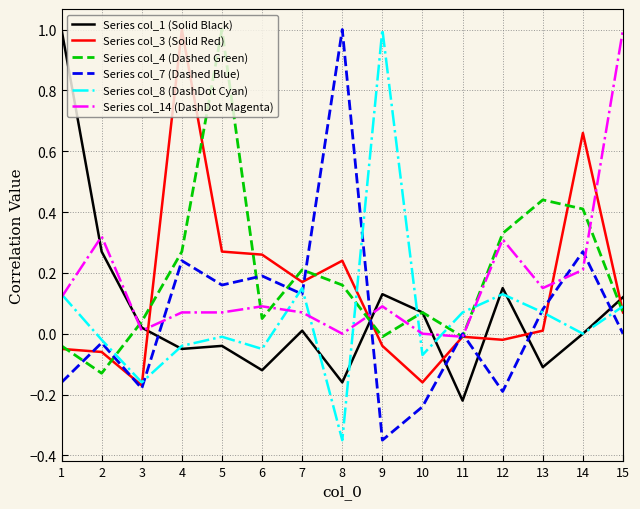

The value of Series col_4 (Dashed Green) at 9 is -0.0. True or false?

True